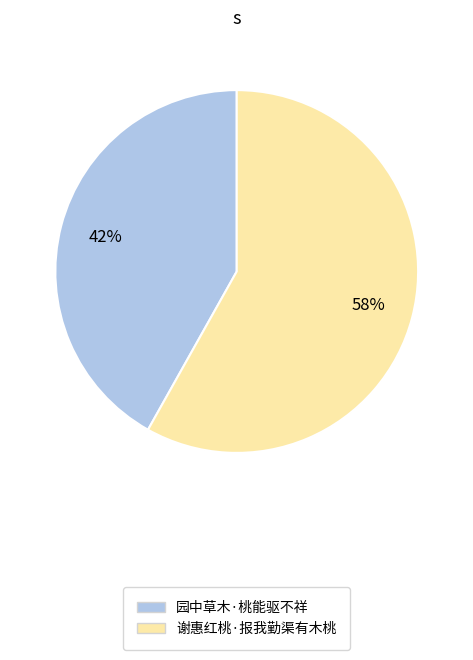

Do 谢惠红桃·报我勤渠有木桃 and 园中草木·桃能驱不祥 together represent more than half of the pie?

Yes